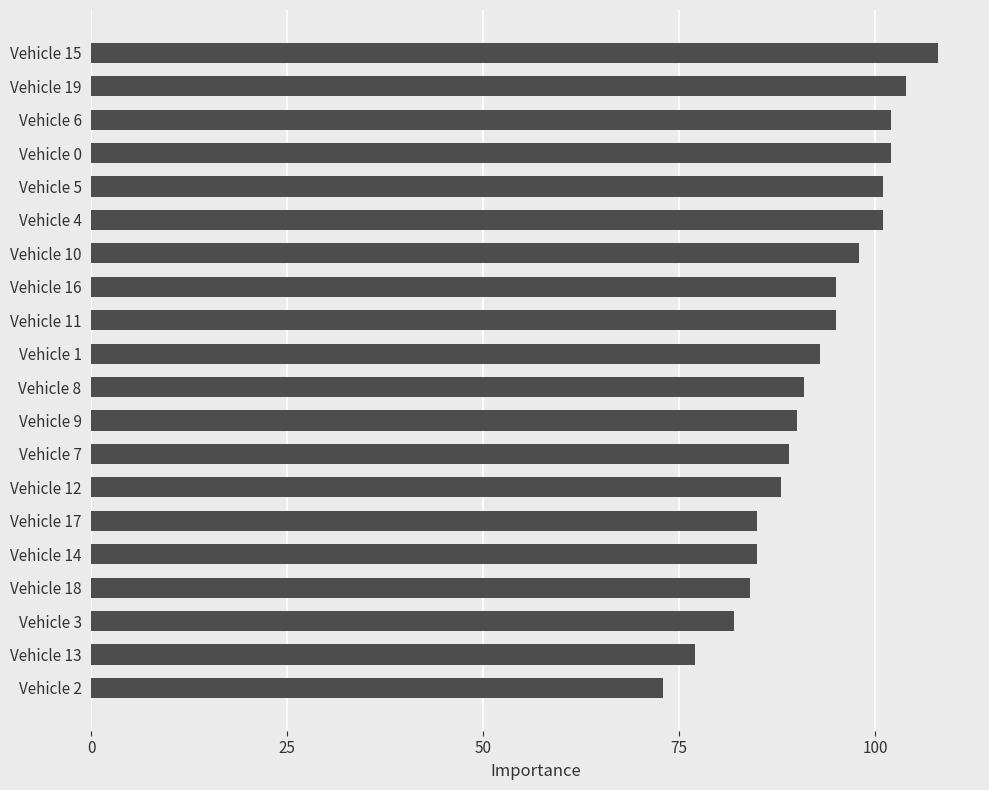

Which has a higher value, Vehicle 9 or Vehicle 6?

Vehicle 6